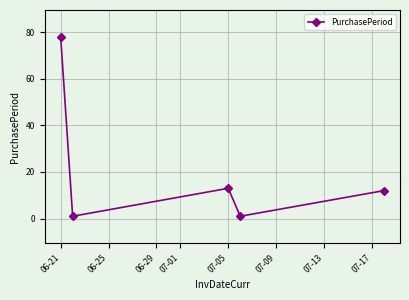

What is the average value?

21